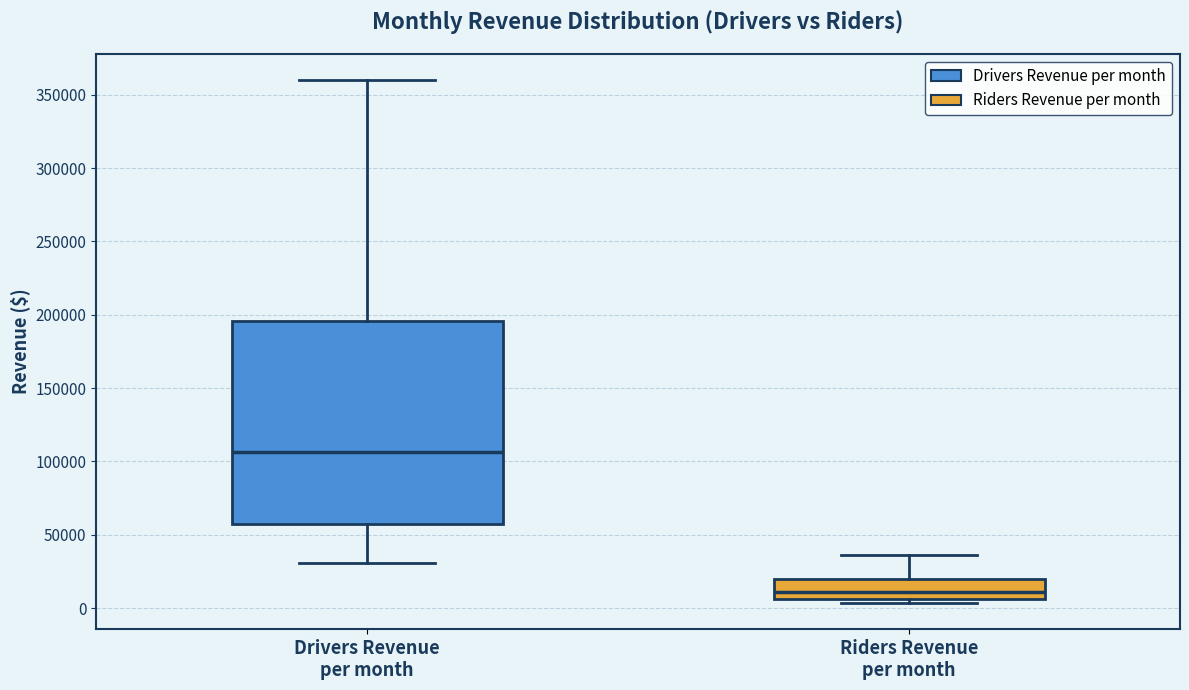

Reading left to right, read every box against the y-axis: the position of its median line, the range the box covers, and the ends of its whiskers. The values are not printed on the chart, so give them approximately, as read against the axis.

Drivers Revenue per month: median 105000, box 55000 to 195000, whiskers 30000 to 360000
Riders Revenue per month: median 10000, box 5000 to 20000, whiskers 5000 (just below the box's lower edge) to 35000